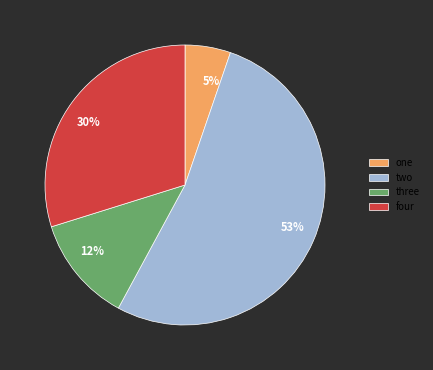

To the nearest percent, what percentage of the pie is three?

12%